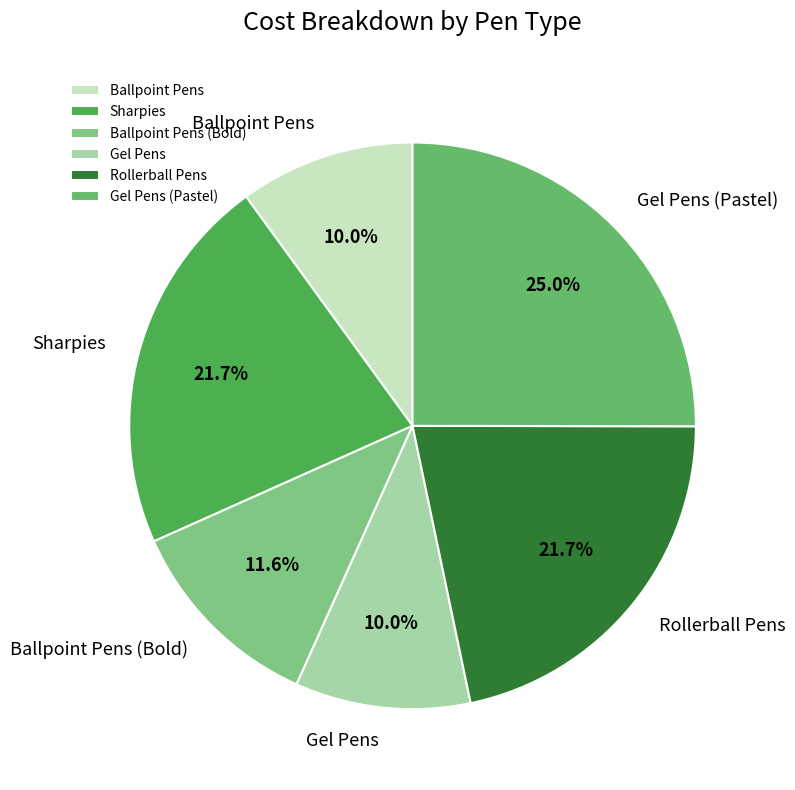

What is the ratio of the value at Ballpoint Pens to the value at Gel Pens (Pastel)?

0.4